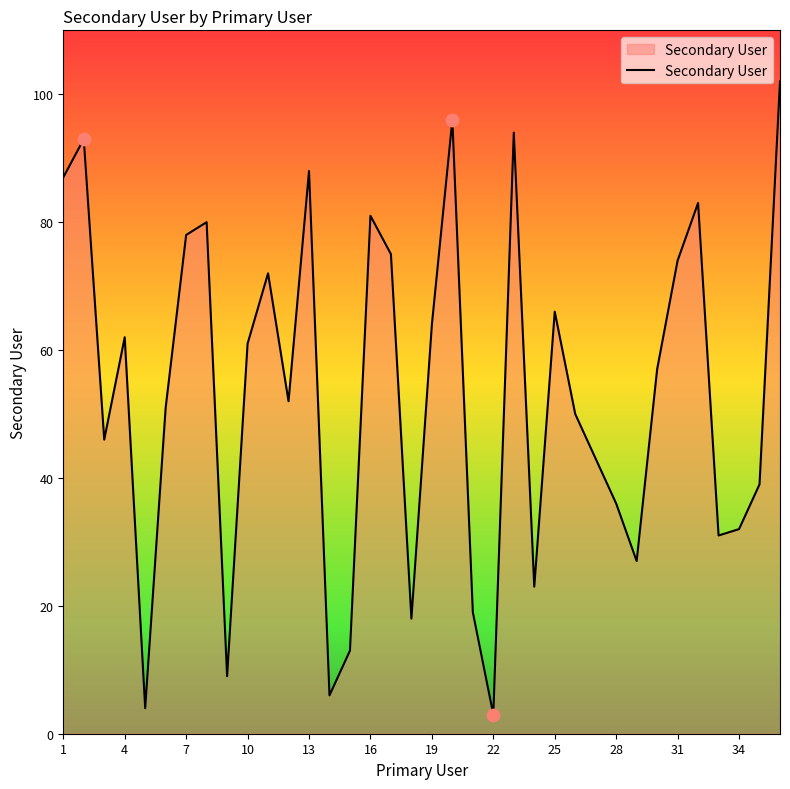

What is the difference between the maximum and minimum values?

99